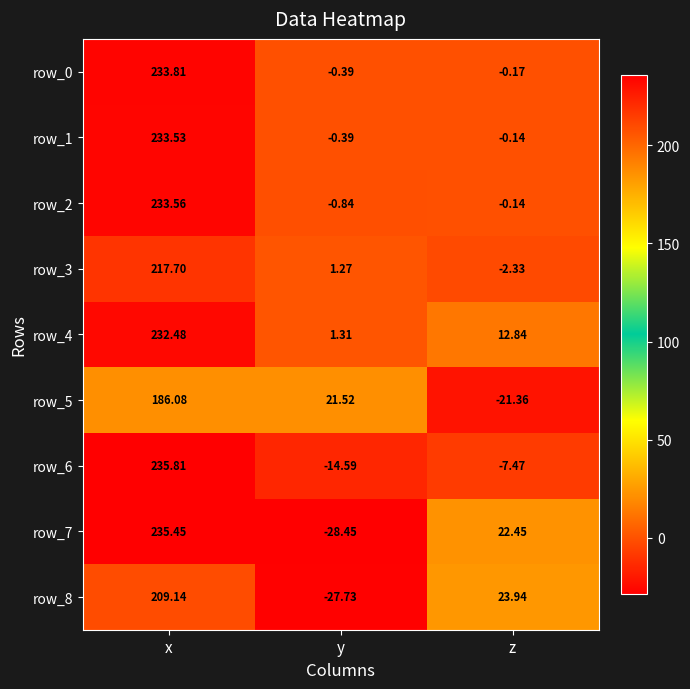

Which category has the lowest value in the row_5 series?

z